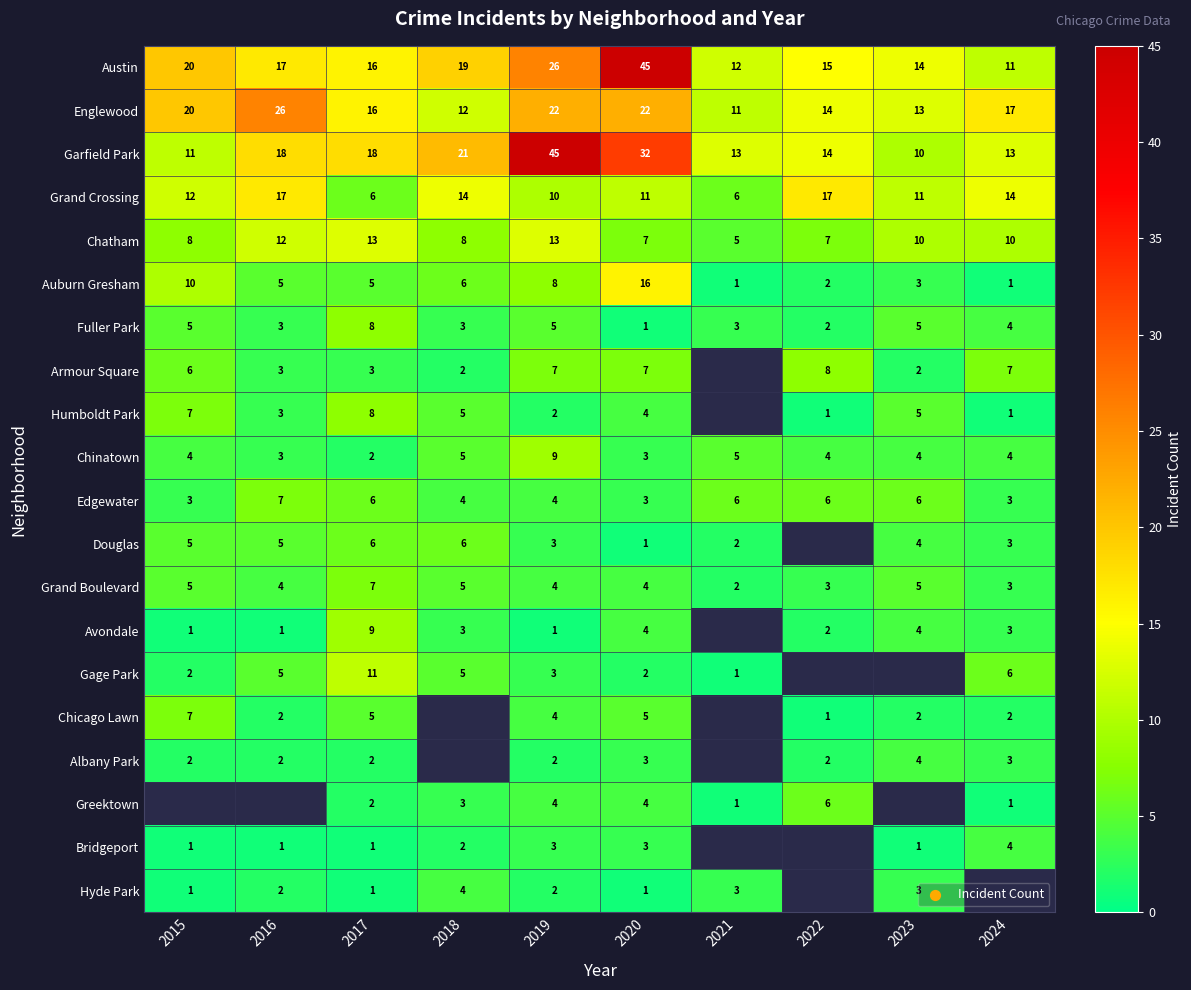

What is the maximum value for Chatham?

13